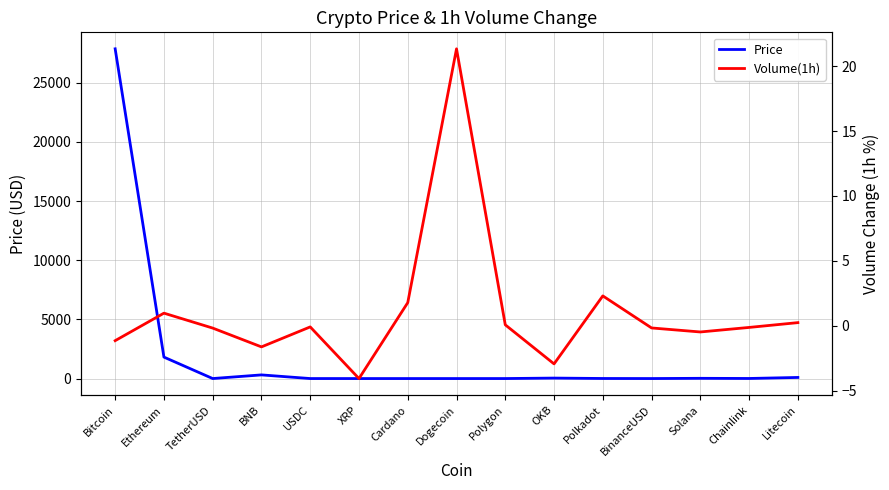

True or false: Price has a value of 1.7 at BinanceUSD.

False